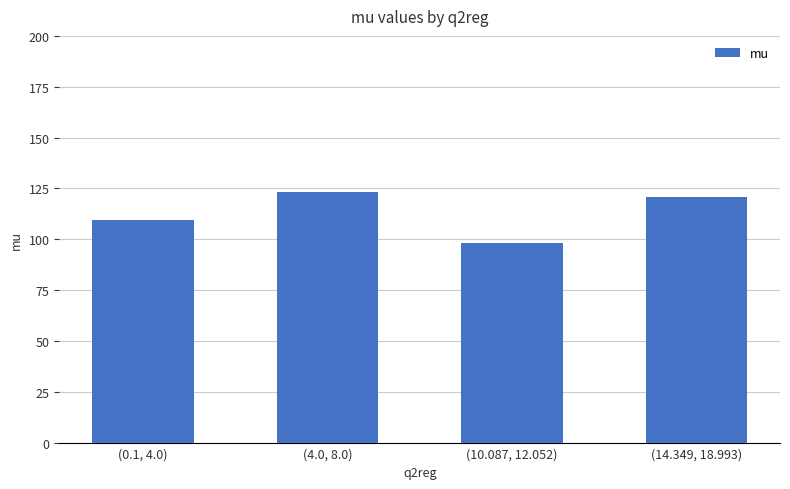

What position from the right is (0.1, 4.0)?

4